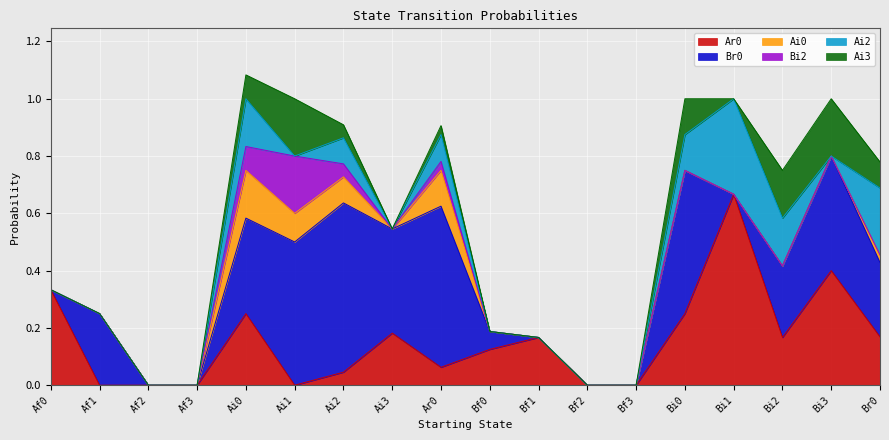

How many lines are shown in the chart?

6